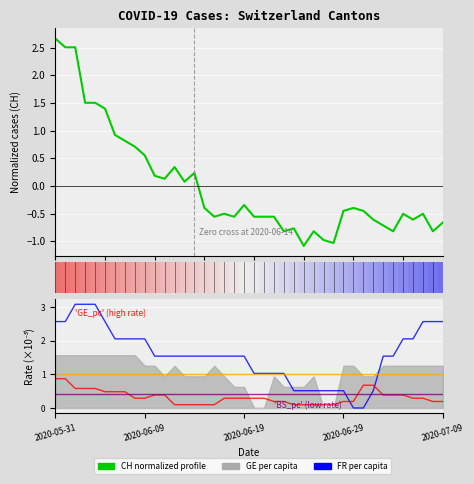

Read the BS_pc value at 2020-06-09.

0.4